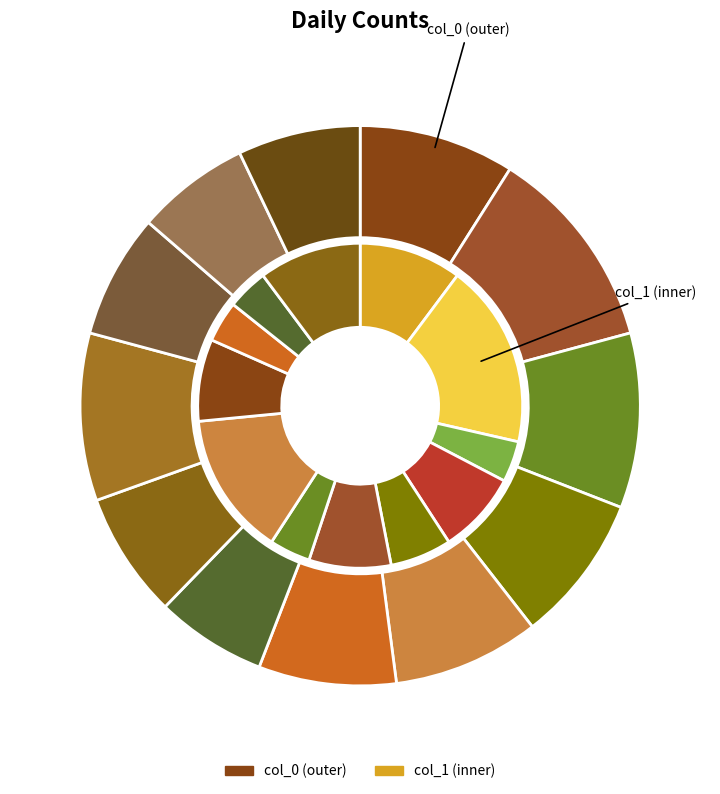

What portion of the pie excludes 2023-01-02?

88.2%